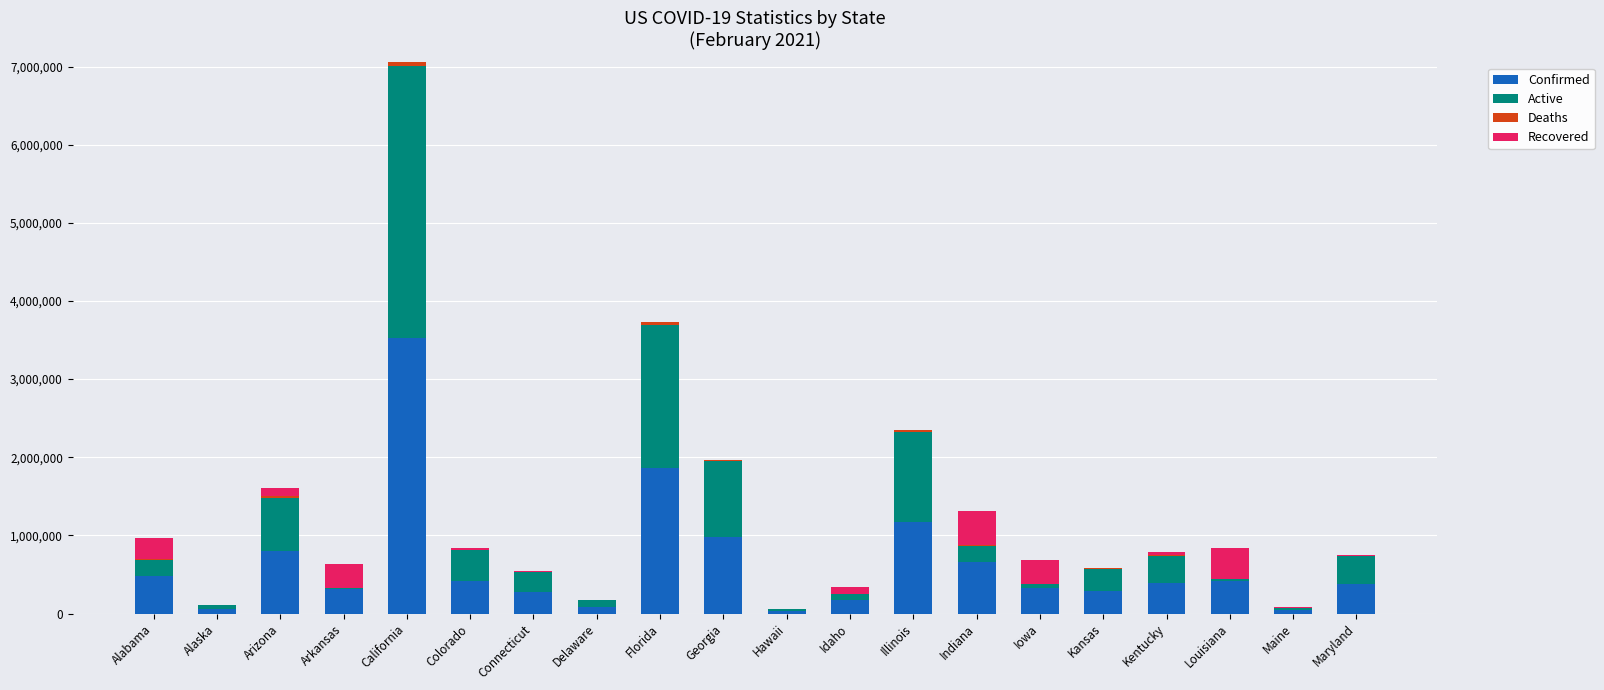

At which category is the sum across all series the highest?

California